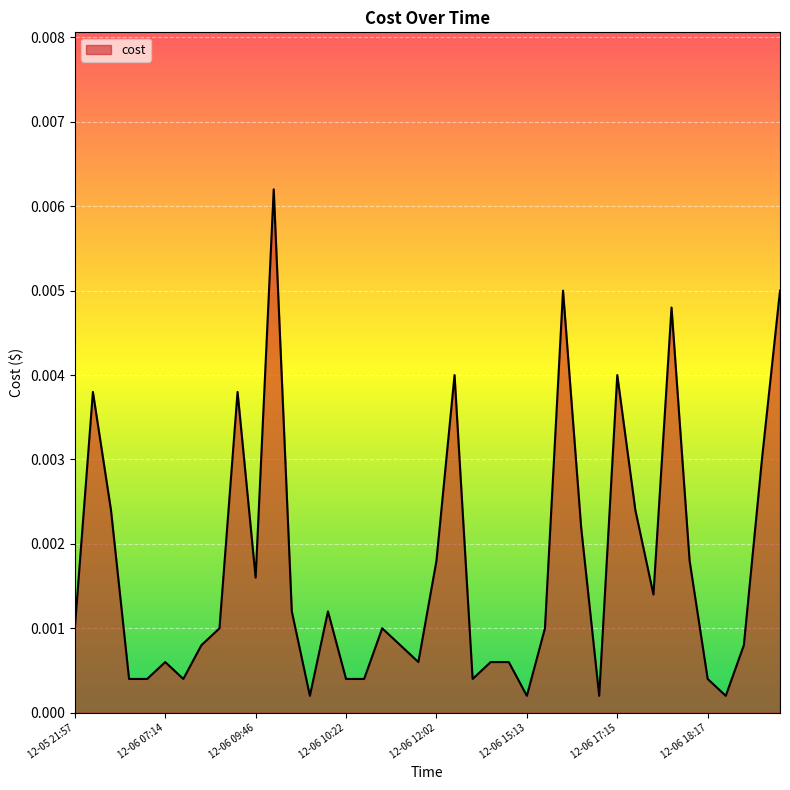

Is this an area chart (filled region under the line)?

Yes